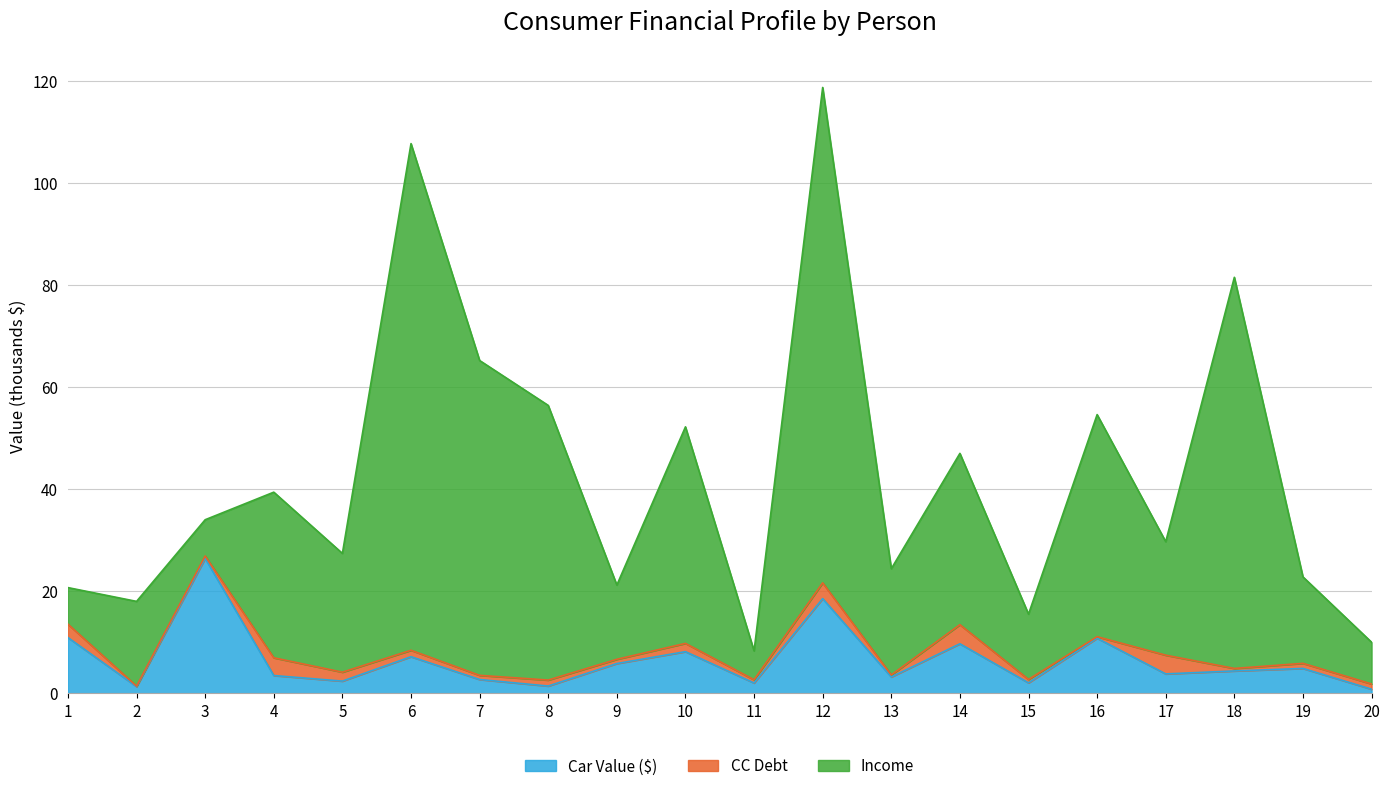

What is the difference between the Car Value ($) values at 18 and 7?

1.7